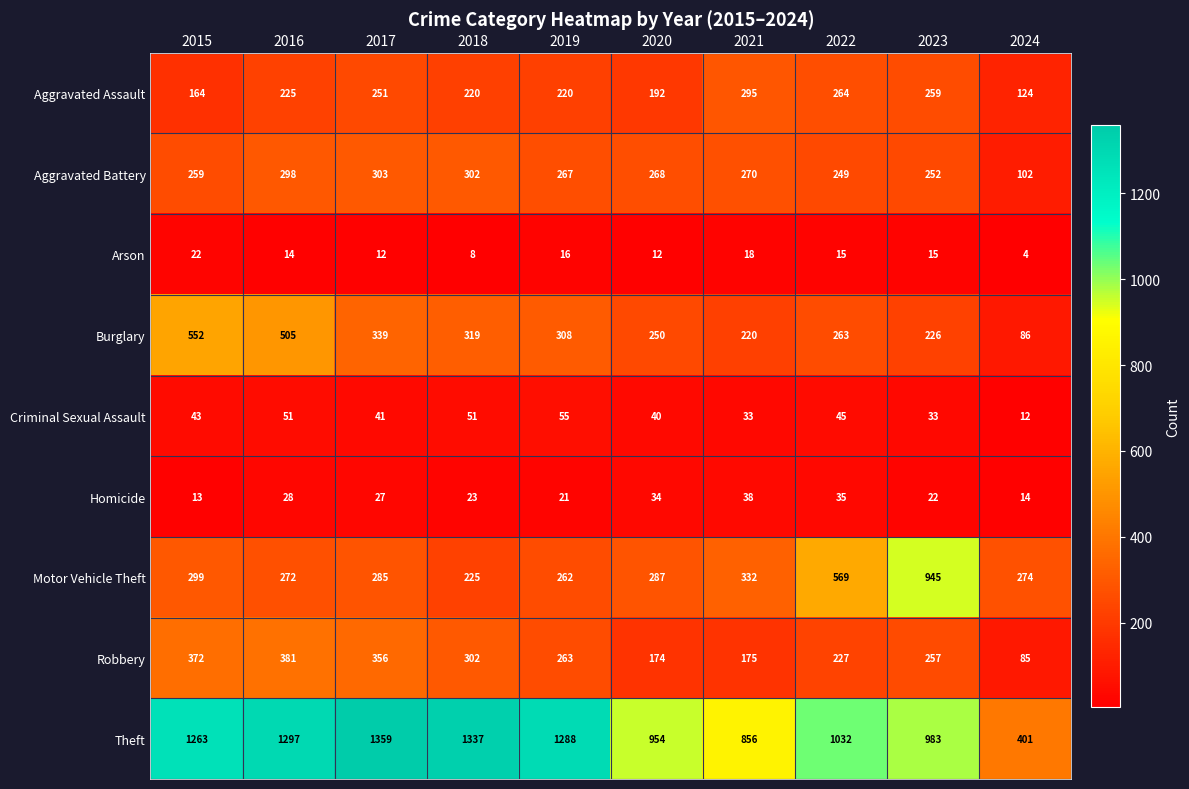

Is it true that Robbery equals 174 at 2020?

True